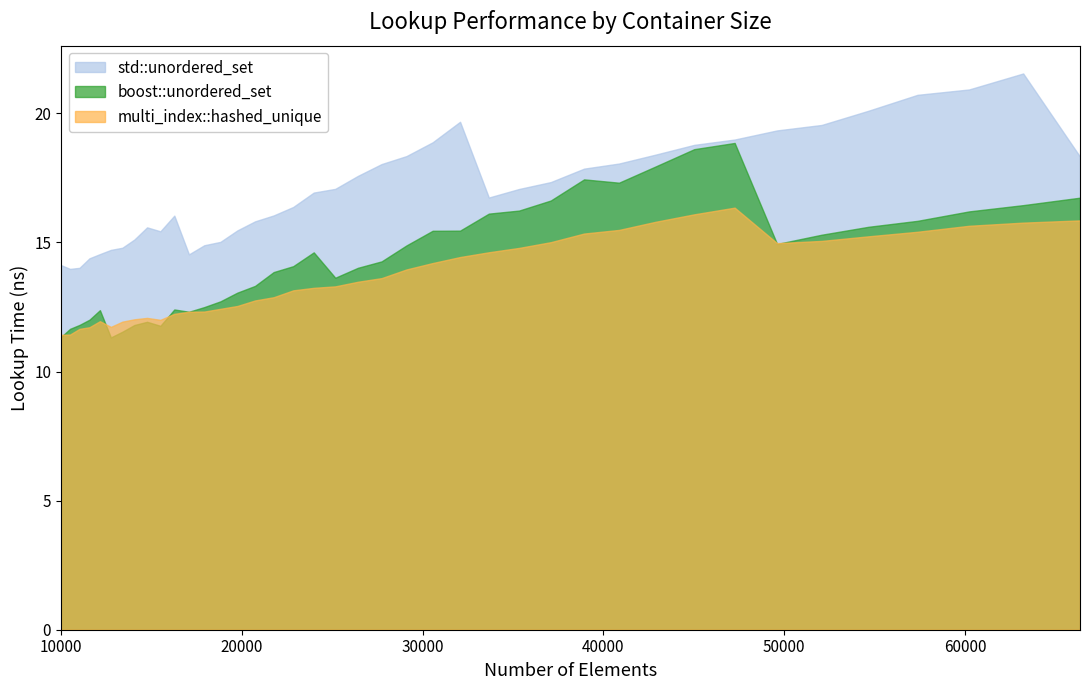

What is the total value across all series at 66358?

50.9